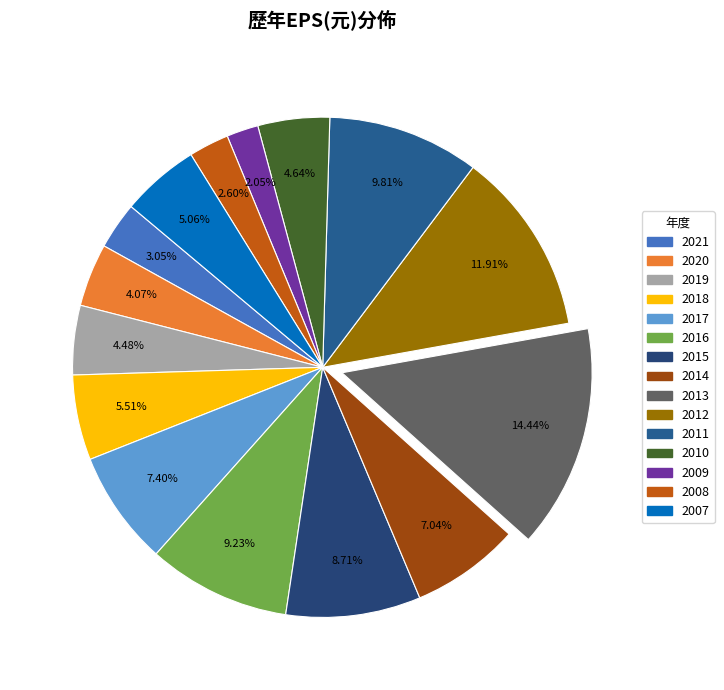

Which category has the smallest portion of the pie?

2009